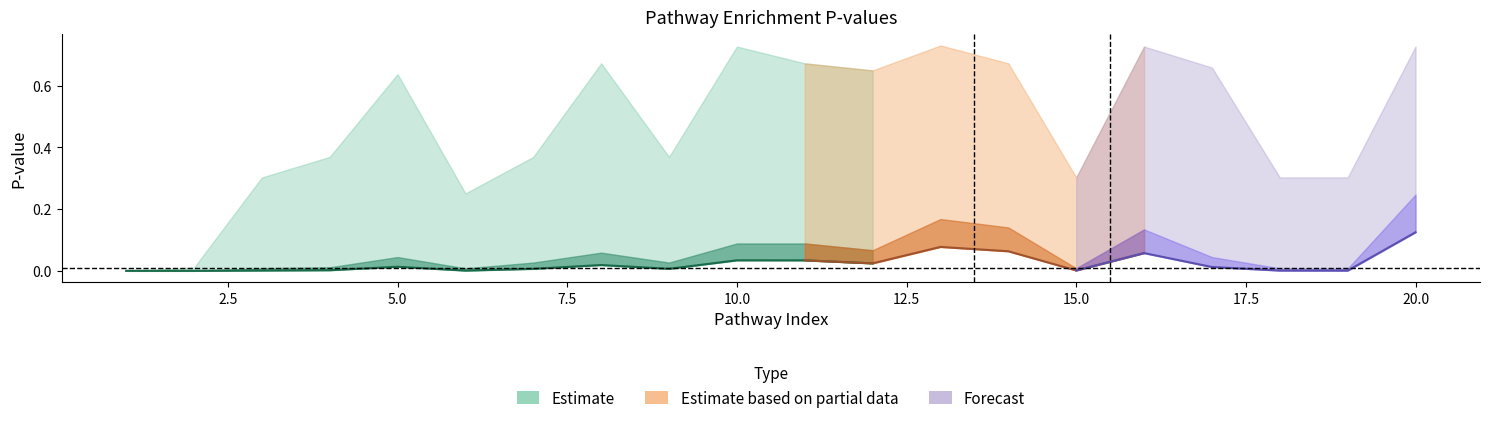

What is the value of the Old.Adjusted.P.value point at the 16th from the left?

0.7